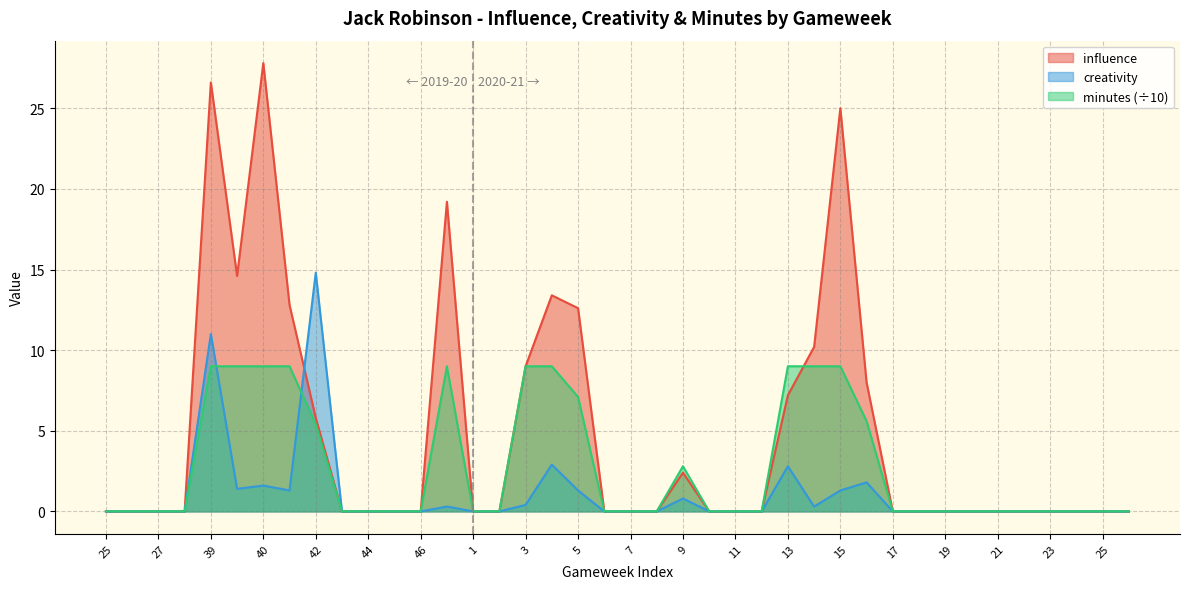

Is it true that creativity equals 9.6 at 26?

False